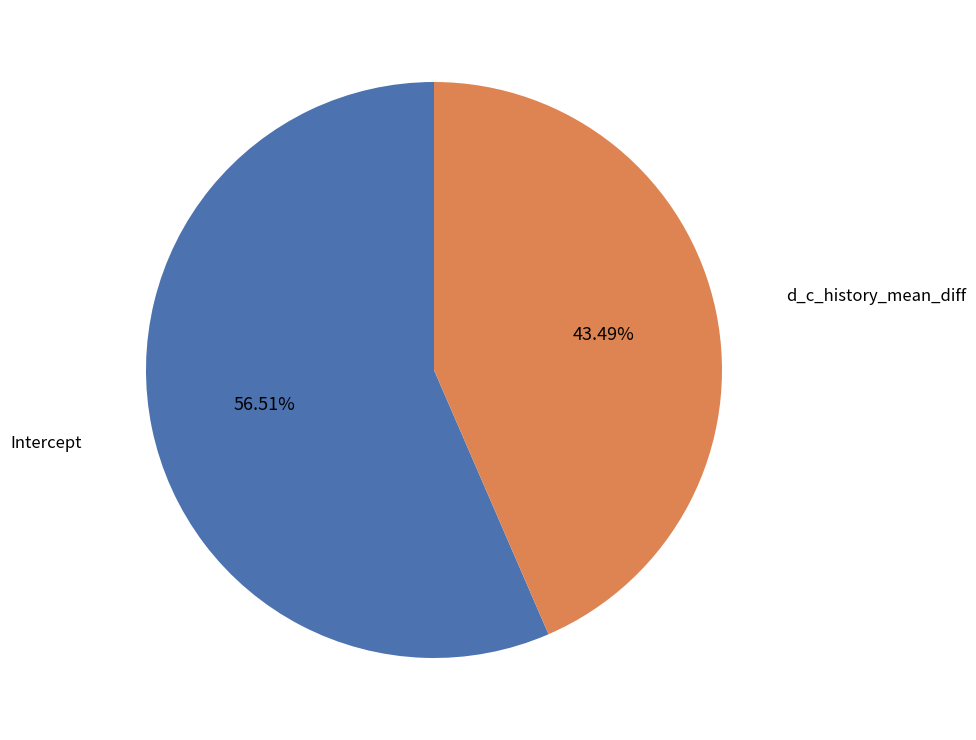

What percentage is NOT represented by Intercept?

43.5%